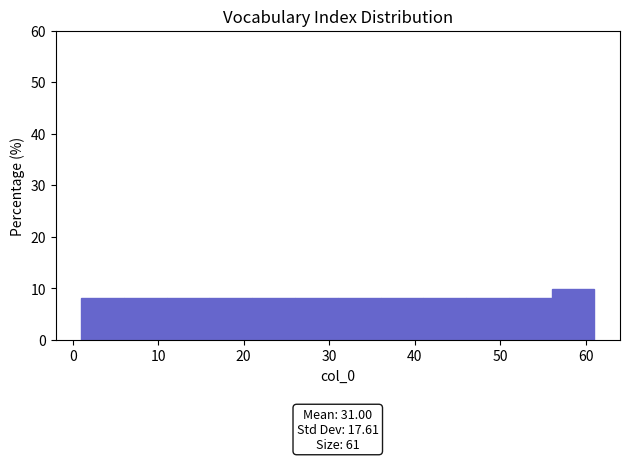

Over which range of the x-axis is the bar tallest?

56 to 61